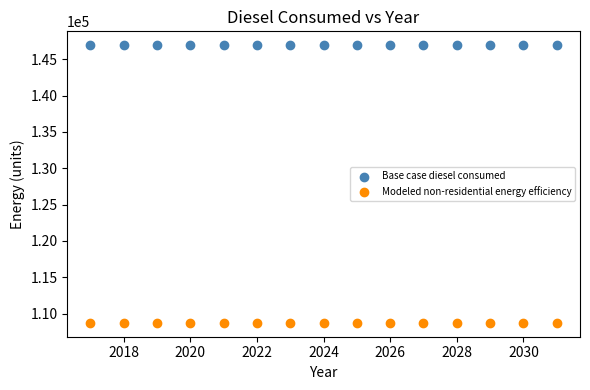

Which series contains the highest Y value?

Base case diesel consumed